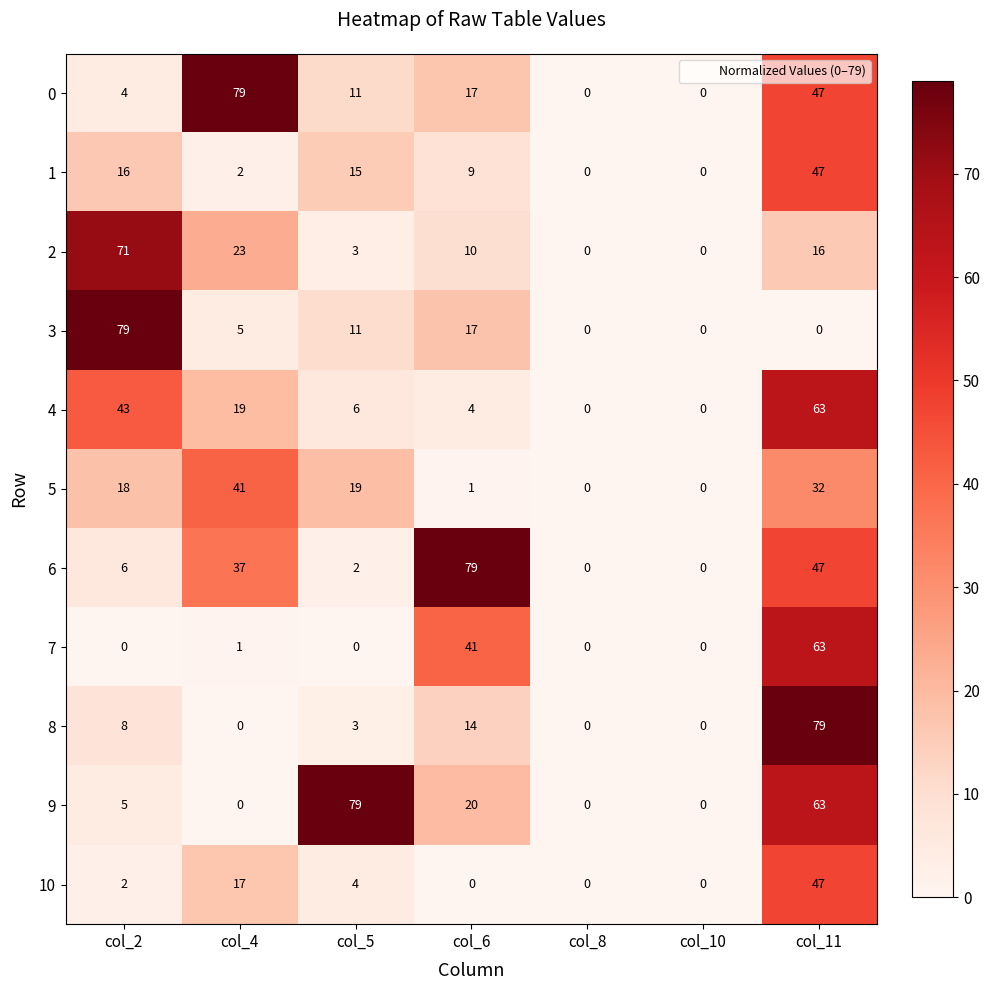

What is the sum of the 9 values at col_2 and col_6?

25